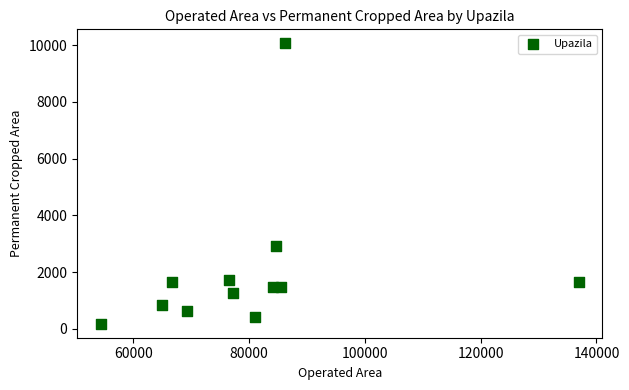

What Y value in the scatter plot is closest to 5121?

2931